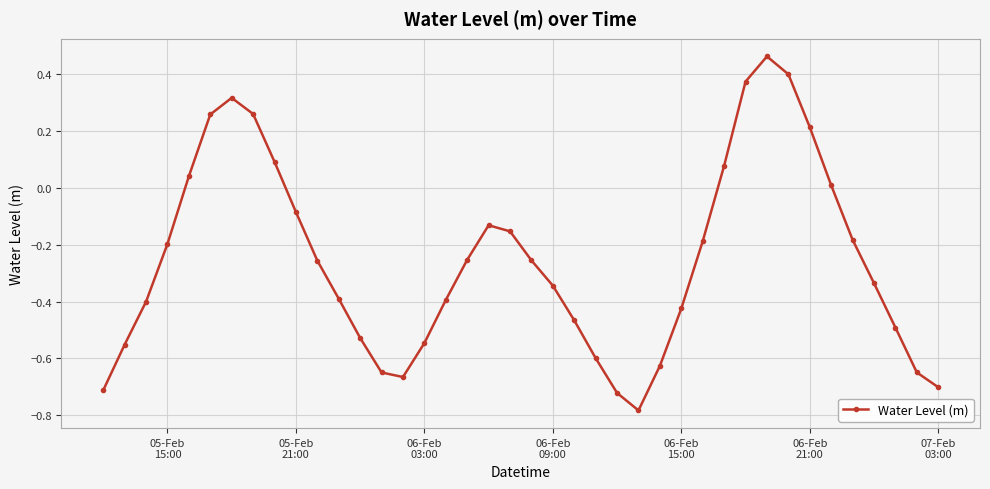

Count the number of categories in the chart.

40